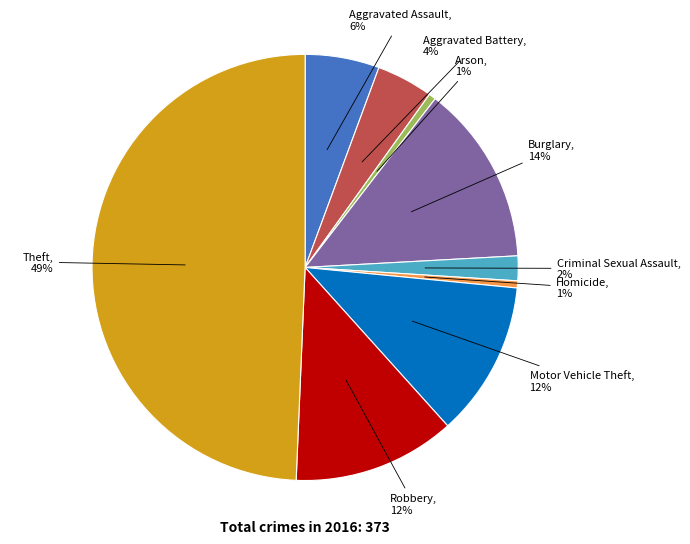

To the nearest percent, what is the average slice percentage?

11%